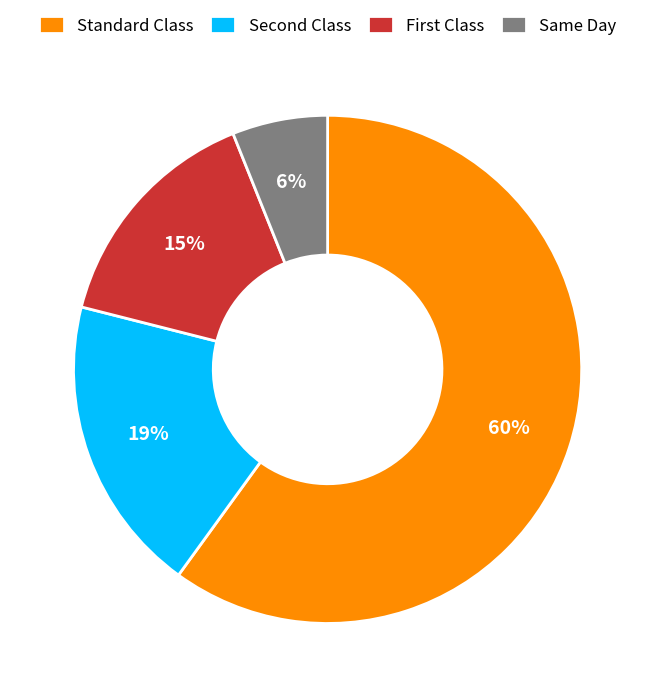

Count the number of slices in the pie.

4